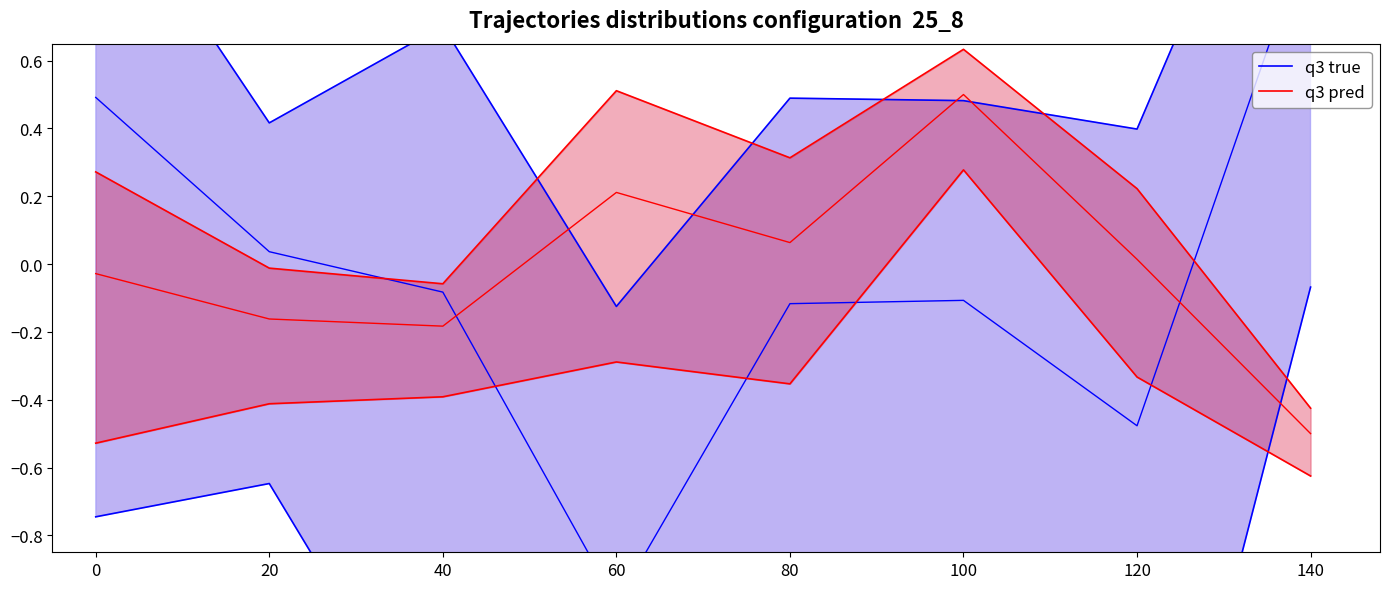

Which has a higher value, 60 or 120?

120